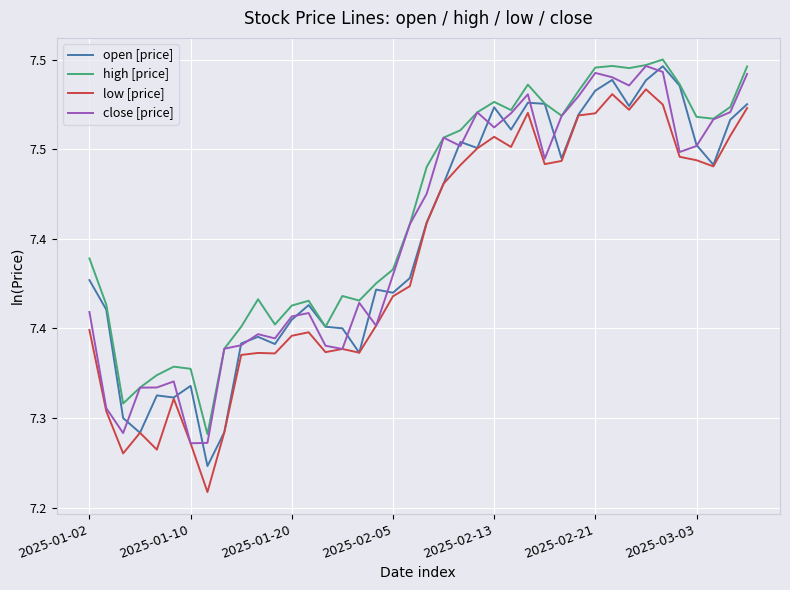

Reading right to left, what are all the values shown in this chart?

open [price]: 7.5	7.5	7.4	7.5	7.5	7.5	7.5	7.5	7.5	7.5	7.5	7.4	7.5	7.5	7.5	7.5	7.5	7.5	7.4	7.4	7.4	7.4	7.4	7.3	7.4	7.4	7.4	7.4	7.3	7.3	7.3	7.3	7.3	7.3	7.3	7.3	7.3	7.3	7.4	7.4
high [price]: 7.5	7.5	7.5	7.5	7.5	7.5	7.5	7.5	7.5	7.5	7.5	7.5	7.5	7.5	7.5	7.5	7.5	7.5	7.5	7.4	7.4	7.4	7.4	7.4	7.4	7.4	7.4	7.4	7.4	7.4	7.4	7.3	7.3	7.3	7.3	7.3	7.3	7.3	7.4	7.4
low [price]: 7.5	7.5	7.4	7.4	7.4	7.5	7.5	7.5	7.5	7.5	7.5	7.4	7.4	7.5	7.5	7.5	7.5	7.4	7.4	7.4	7.4	7.4	7.4	7.3	7.3	7.3	7.3	7.3	7.3	7.3	7.3	7.3	7.3	7.3	7.3	7.3	7.3	7.3	7.3	7.3
close [price]: 7.5	7.5	7.5	7.5	7.4	7.5	7.5	7.5	7.5	7.5	7.5	7.5	7.4	7.5	7.5	7.5	7.5	7.5	7.5	7.4	7.4	7.4	7.4	7.4	7.3	7.3	7.4	7.4	7.3	7.3	7.3	7.3	7.3	7.3	7.3	7.3	7.3	7.3	7.3	7.4